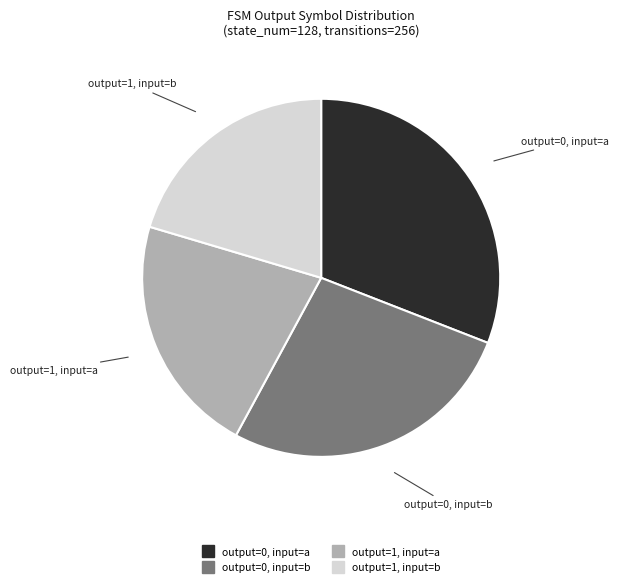

Rank the categories by value from lowest to highest.

output=1, input=b, output=1, input=a, output=0, input=b, output=0, input=a